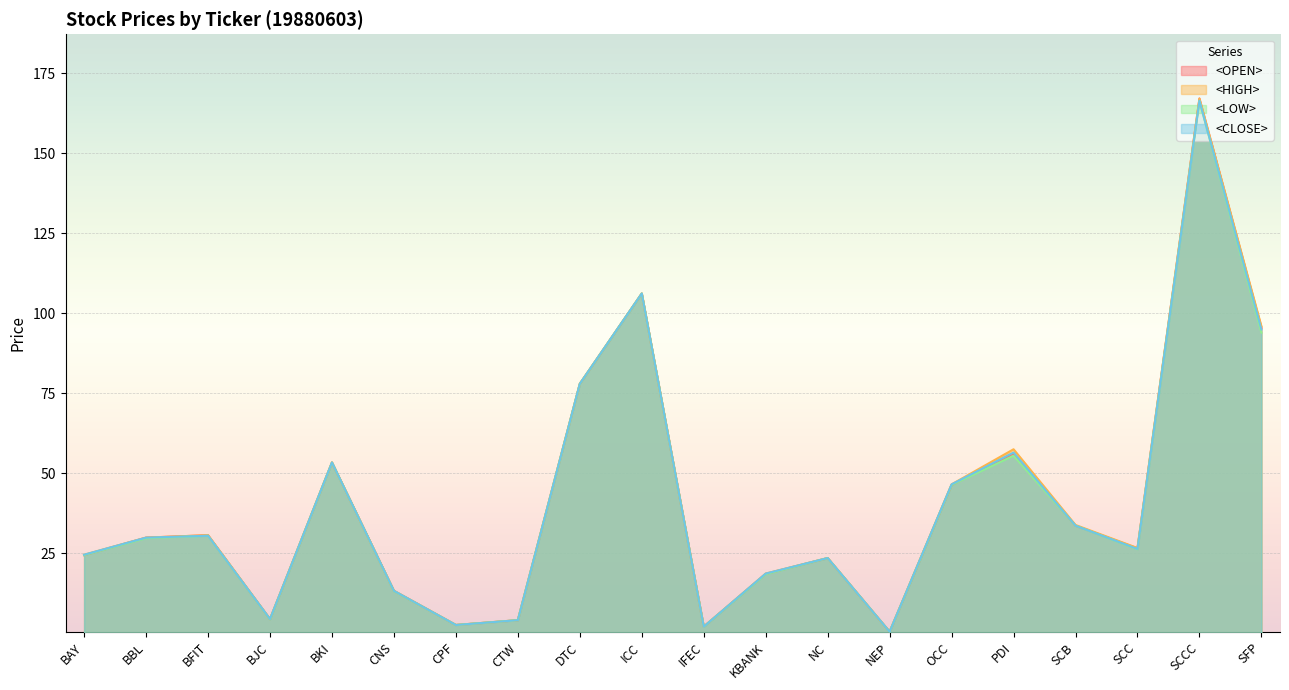

At which category is the sum across all series the highest?

SCCC